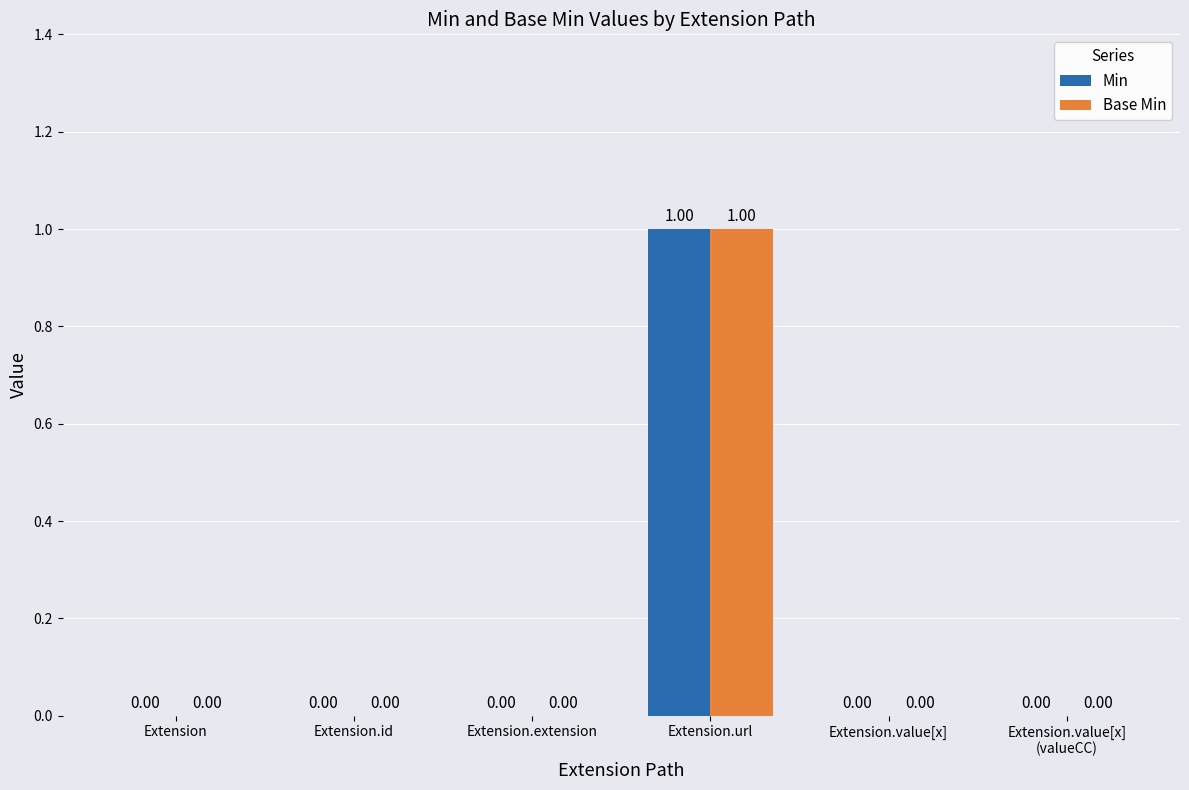

Reading right to left, extract all data points from this chart.

Min: 0	0	1	0	0	0
Base Min: 0	0	1	0	0	0